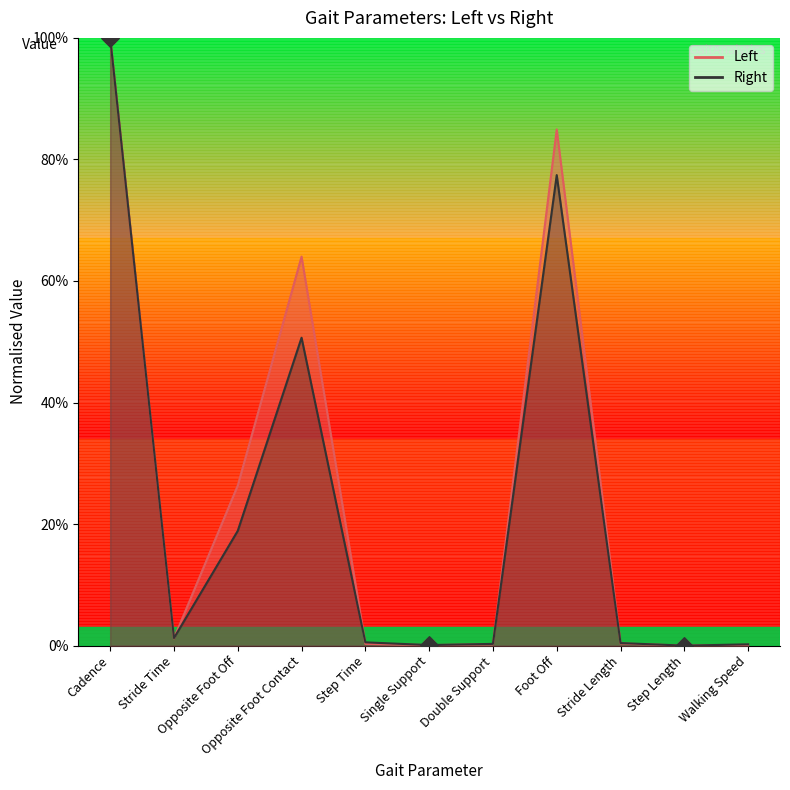

What are all the series names shown in the legend?

Left, Right